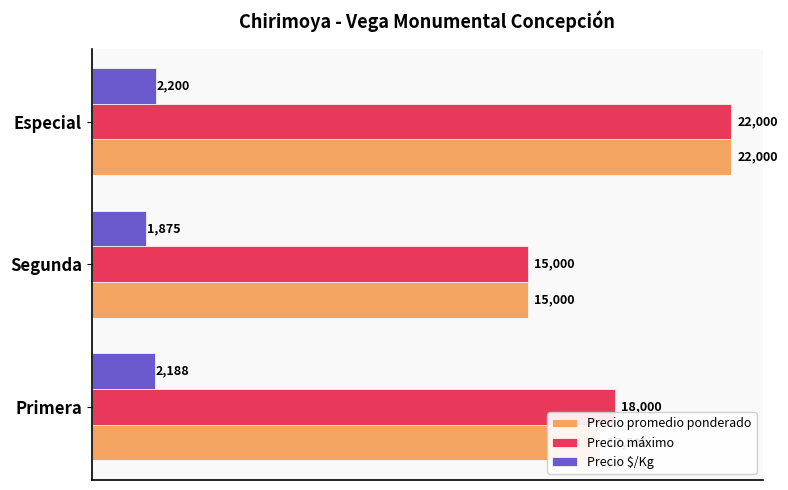

At which label is Precio máximo closest to 18500?

Primera